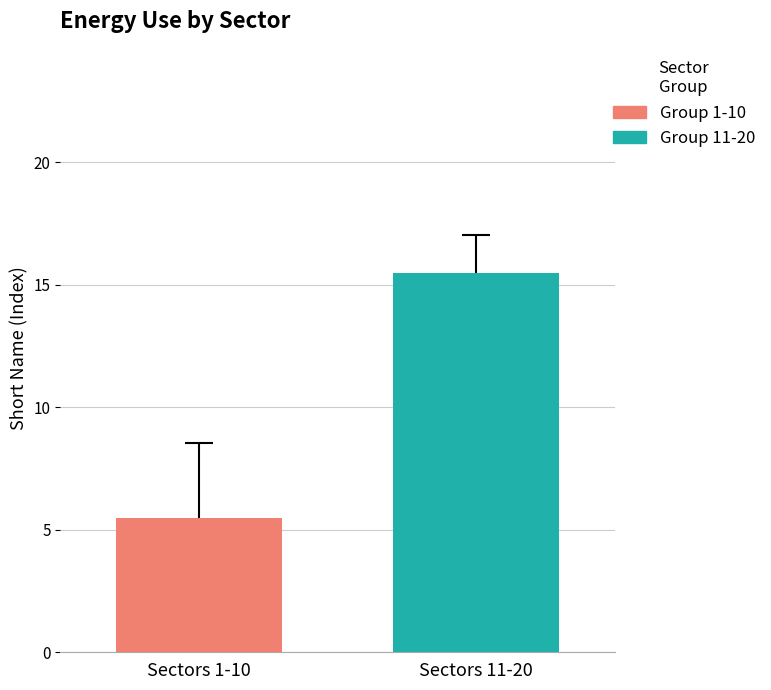

What is the minimum value shown in the chart?

5.5